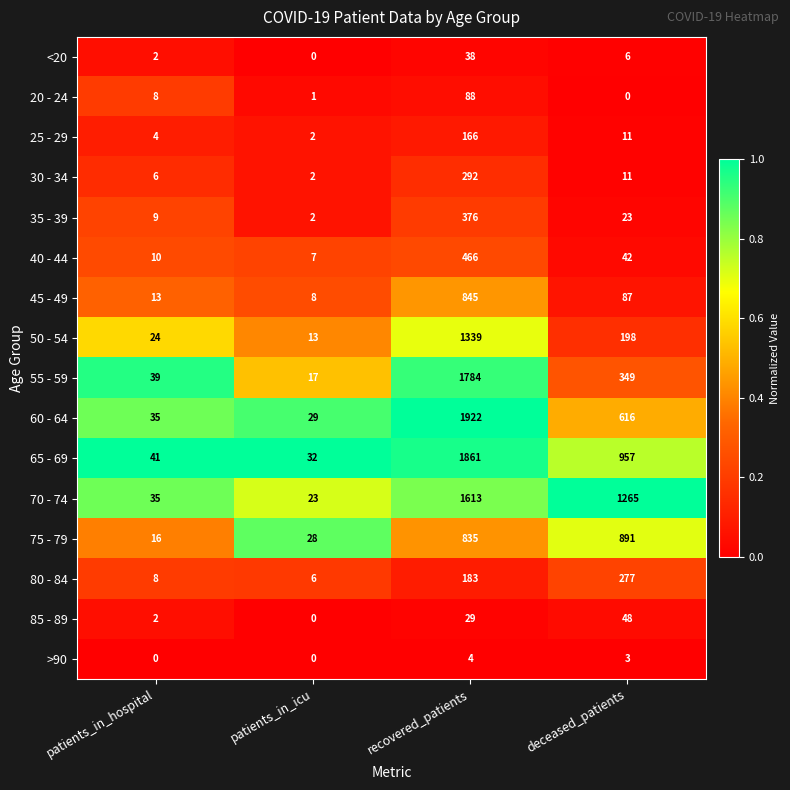

Which series has the widest spread of values?

60 - 64